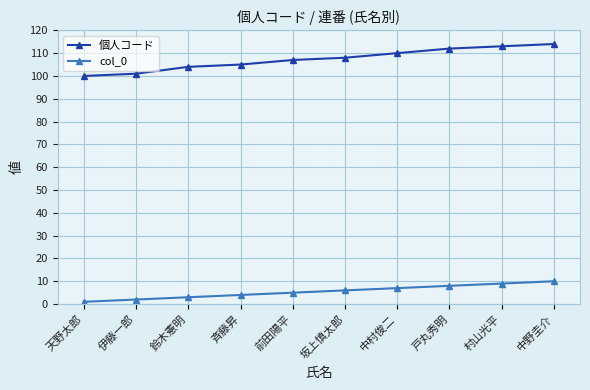

Rank the series by their average value, from lowest to highest.

col_0, 個人コード